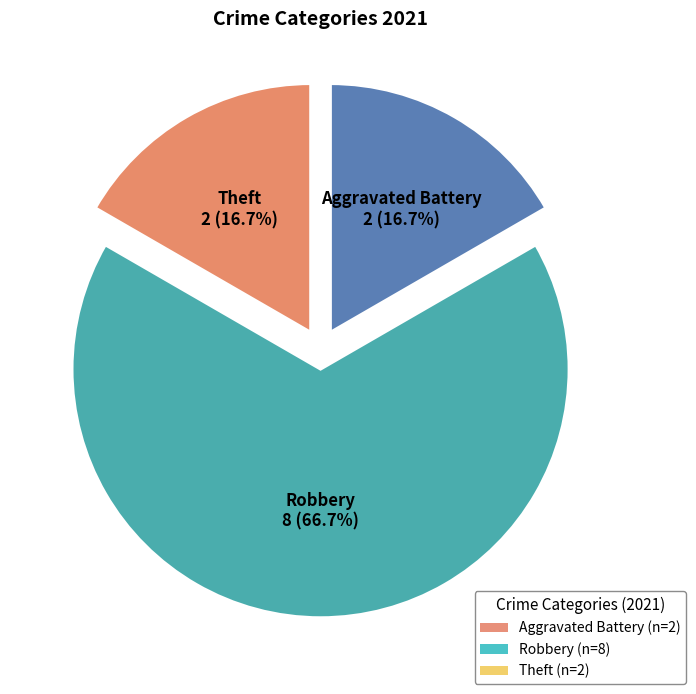

Is there a majority slice in this chart?

Yes